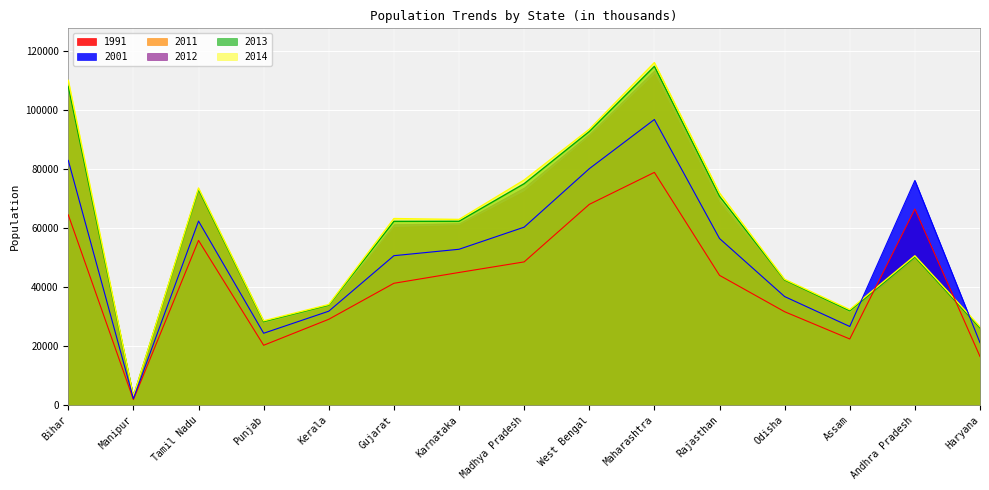

Is the value of 2001 at Haryana greater than the value of 1991 at Odisha?

No